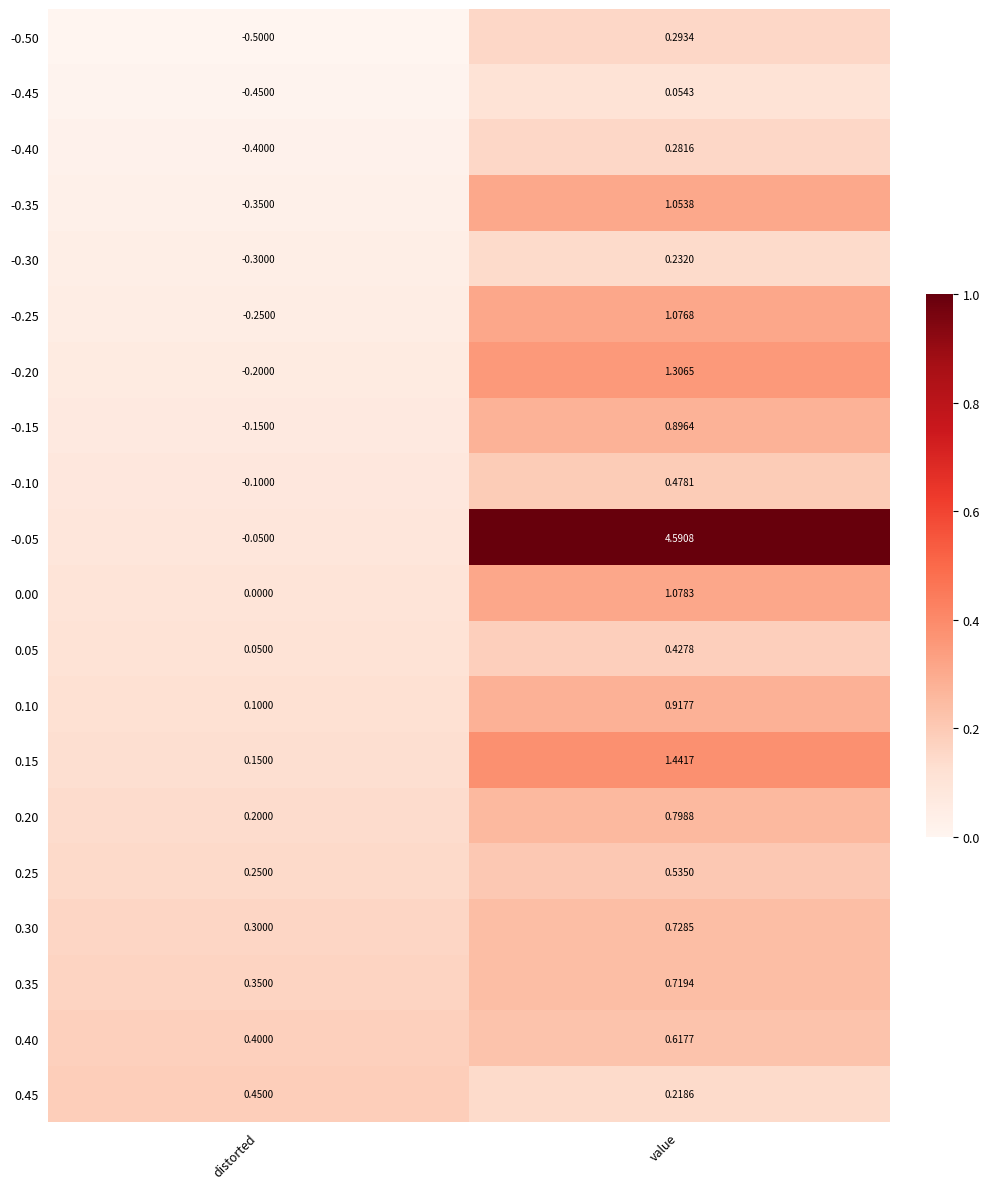

Where is -0.45 nearest to the value 0?

value